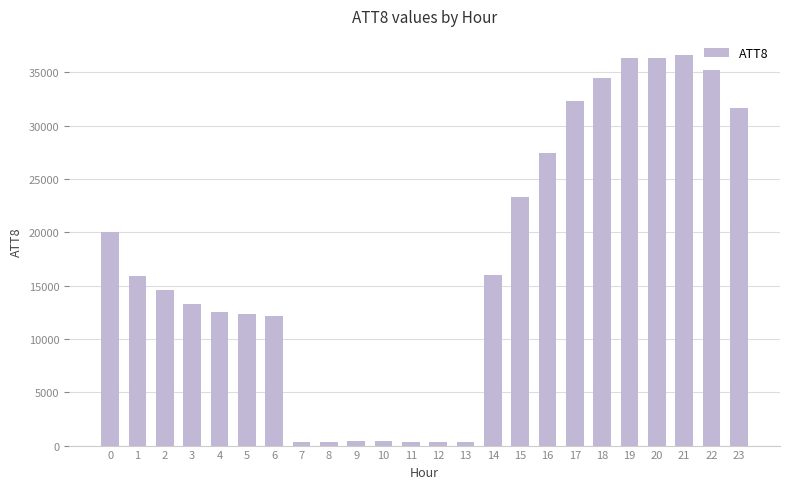

What is the ratio of the value at 3 to the value at 13?

44.3